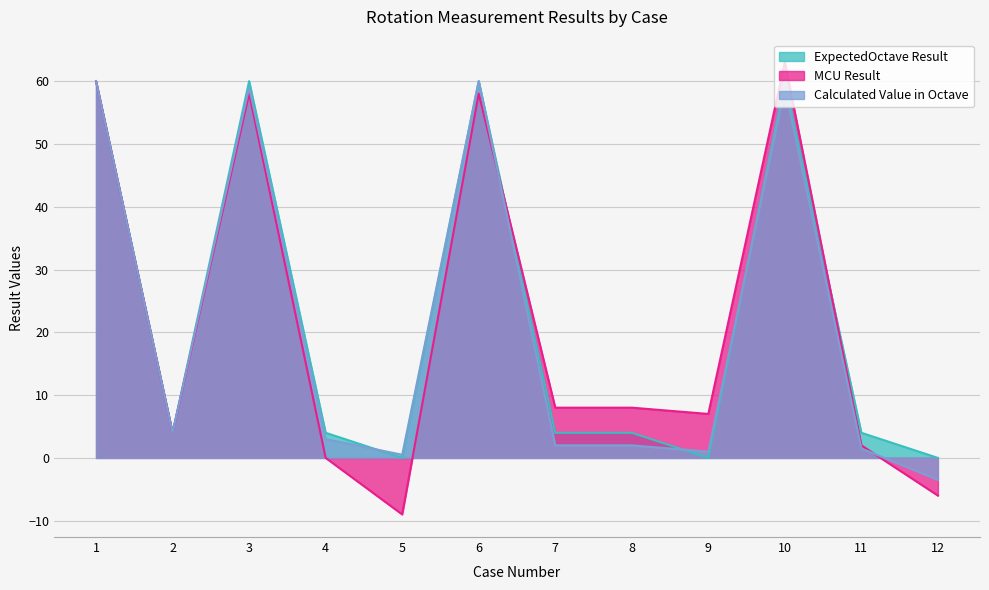

What is the difference between the maximum and minimum values in the Calculated Value in Octave series?

63.5